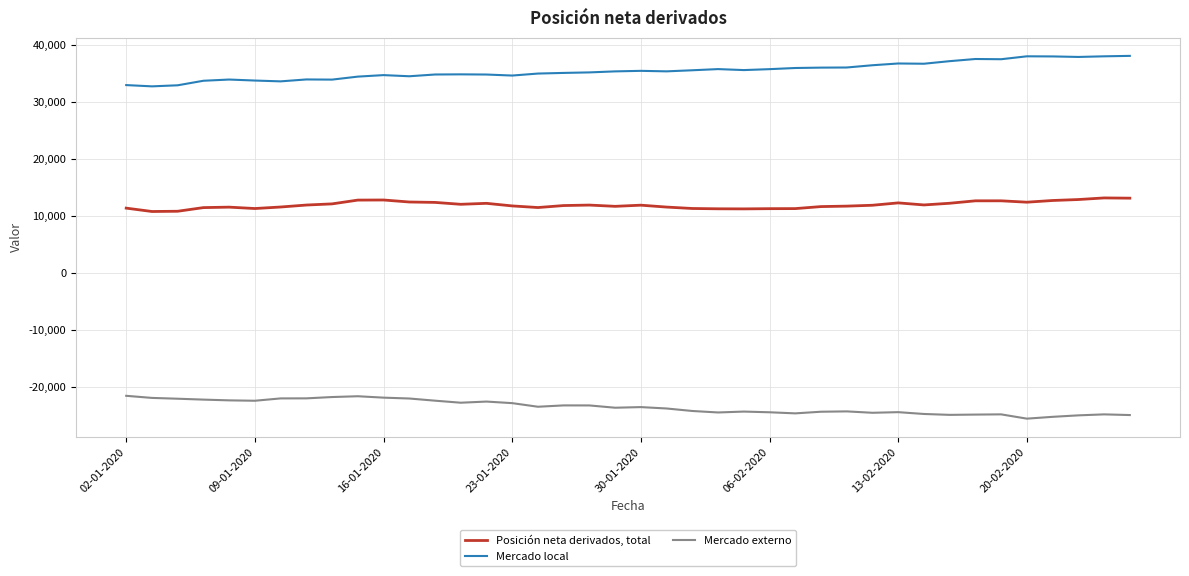

Rank the series by their maximum value, from highest to lowest.

Mercado local, Posición neta derivados, total, Mercado externo